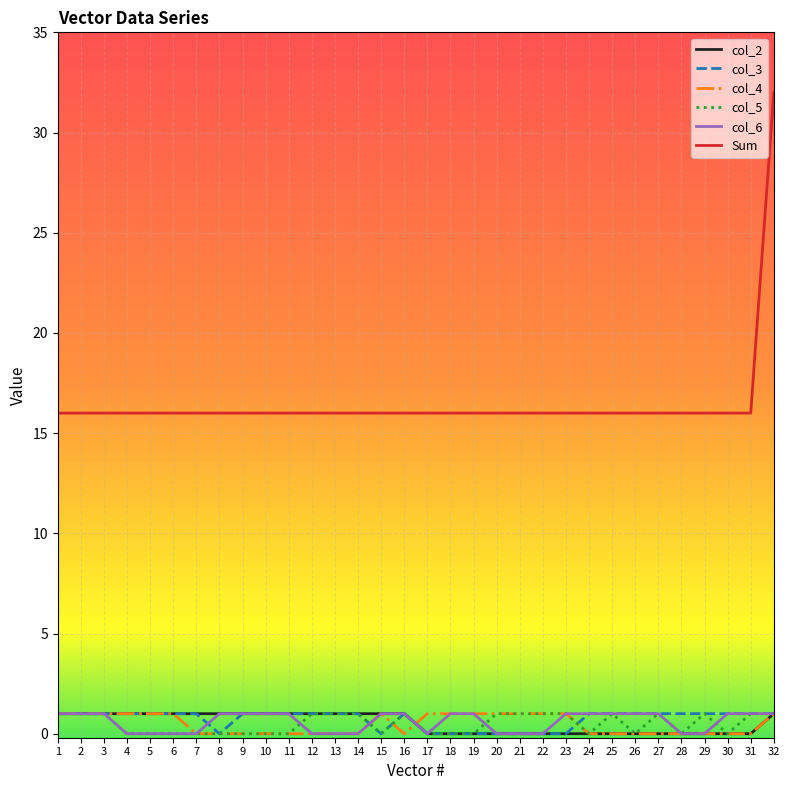

What are all the series names shown in the legend?

col_2, col_3, col_4, col_5, col_6, Sum